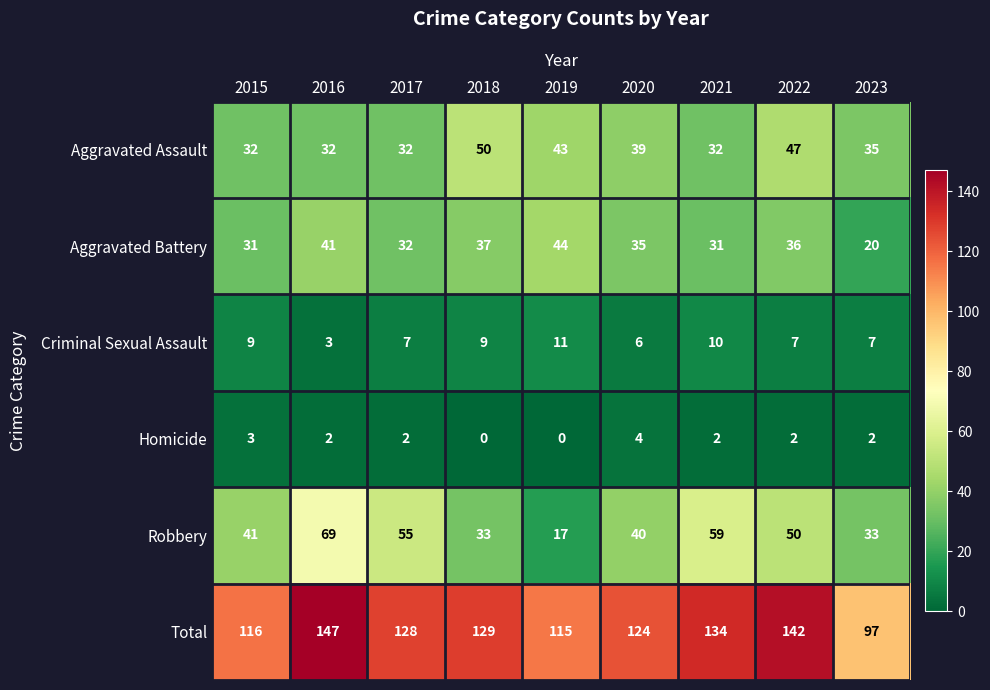

What is the average value of the Total series?

126